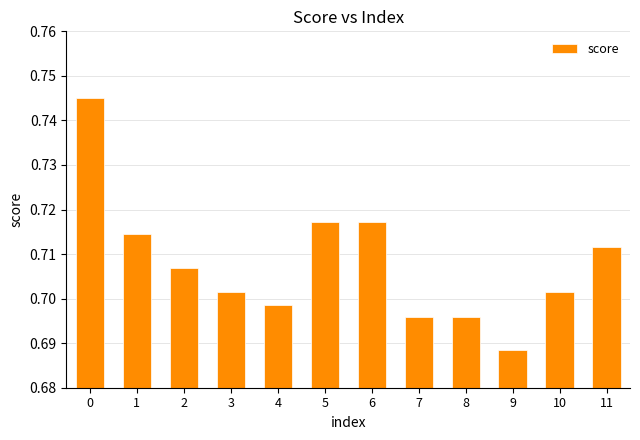

The value at 3 is 1.2. True or false?

False